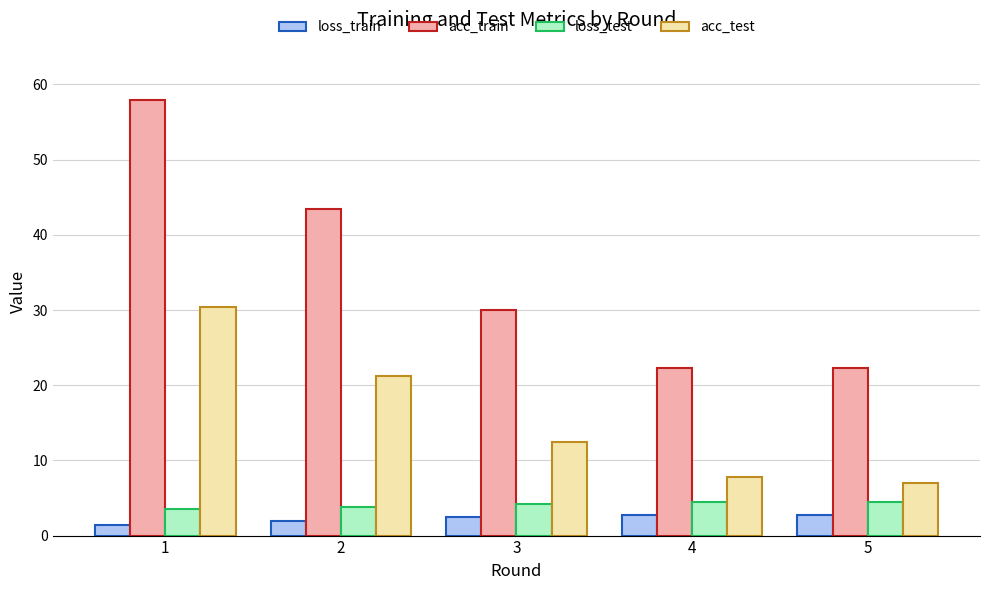

Where is loss_test nearest to the value 3?

1